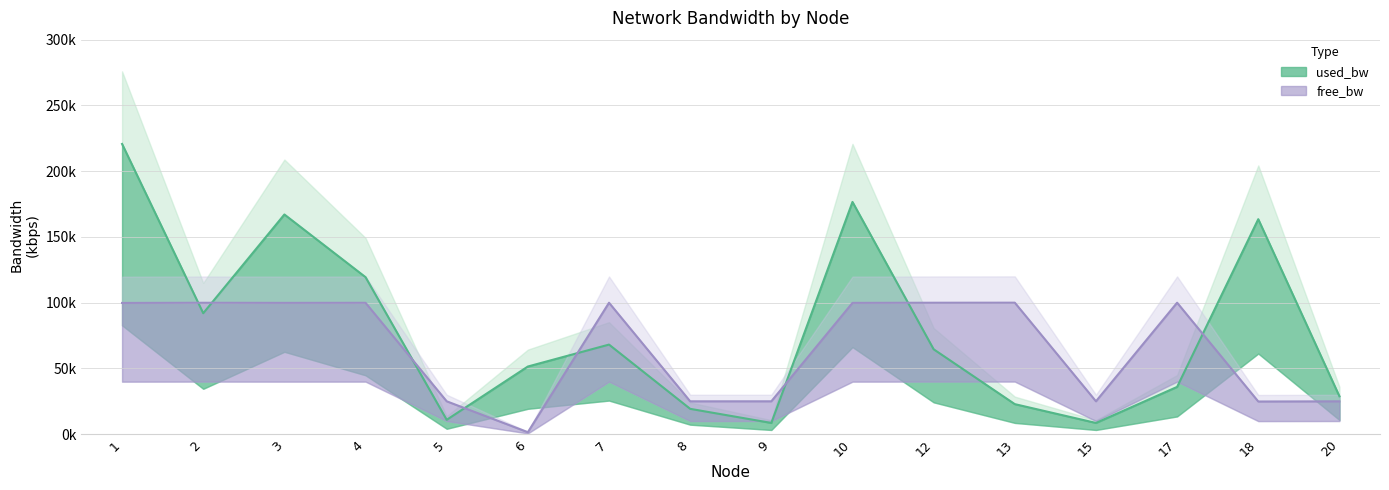

Reading left to right, list all the values displayed in this chart.

used_bw line: 1=220667.9	2=91957.6	3=167038.6	4=119368.1	5=10917.3	6=51435.1	7=68115.6	8=19260.1	9=8534.3	10=176572.7	12=64547.1	13=22835.4	15=8533.9	17=35941.2	18=163463.3	20=28792.8
free_bw line: 1=99779.3	2=99908.0	3=99833.0	4=99880.6	5=24989.1	6=1498.6	7=99931.9	8=24980.7	9=24991.5	10=99823.4	12=99935.5	13=99977.2	15=24991.5	17=99964.1	18=24836.5	20=24971.2